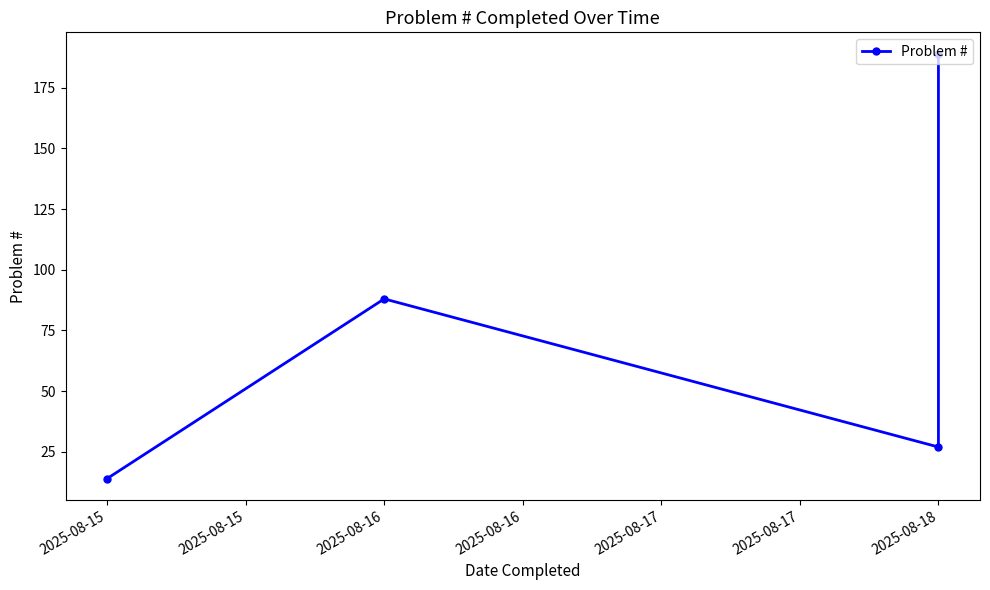

What is the ratio of the value at 2025-08-16 to the value at 2025-08-15?

6.3